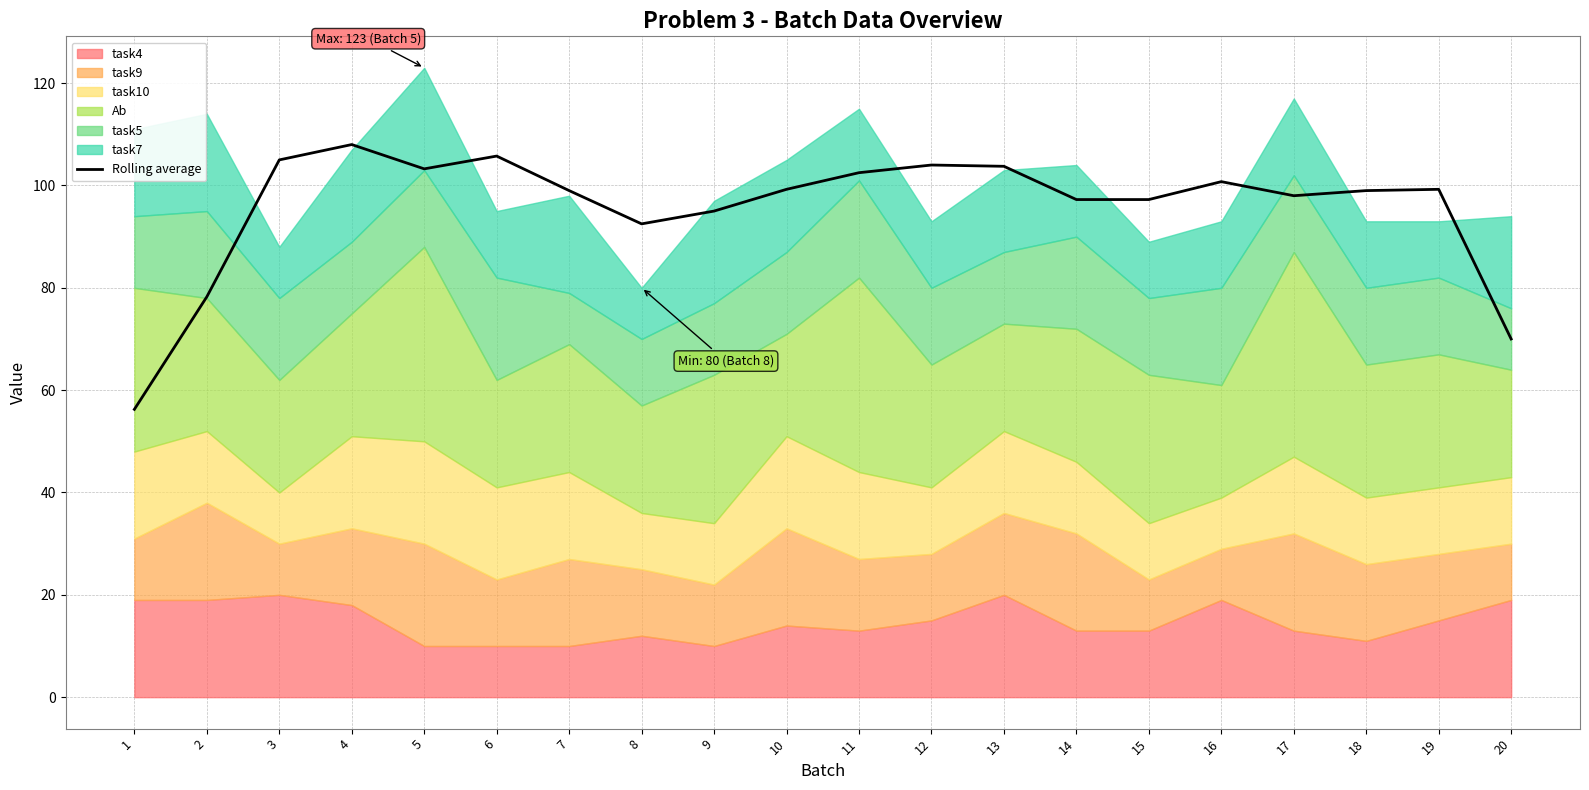

What is the minimum value shown in the chart?

56.2